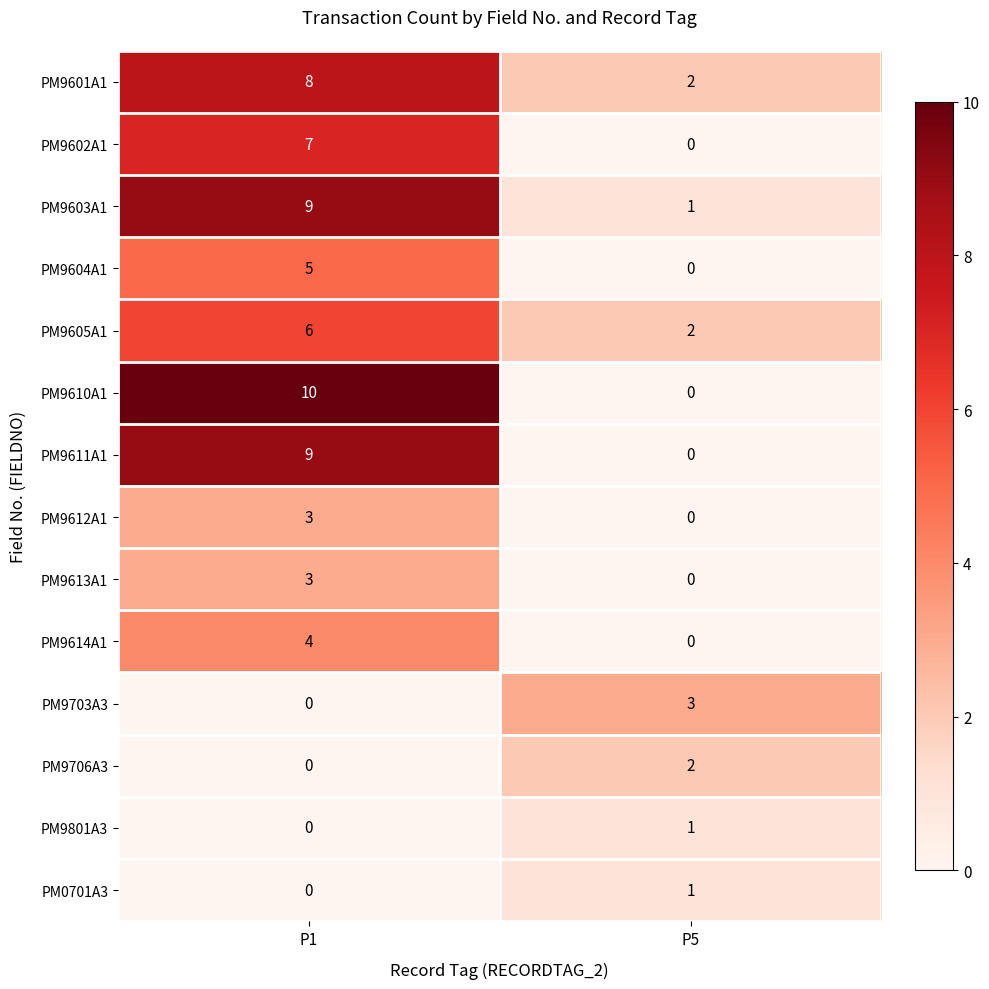

Reading left to right, transcribe all the data shown in this chart.

PM9601A1: 8	2
PM9602A1: 7	0
PM9603A1: 9	1
PM9604A1: 5	0
PM9605A1: 6	2
PM9610A1: 10	0
PM9611A1: 9	0
PM9612A1: 3	0
PM9613A1: 3	0
PM9614A1: 4	0
PM9703A3: 0	3
PM9706A3: 0	2
PM9801A3: 0	1
PM0701A3: 0	1